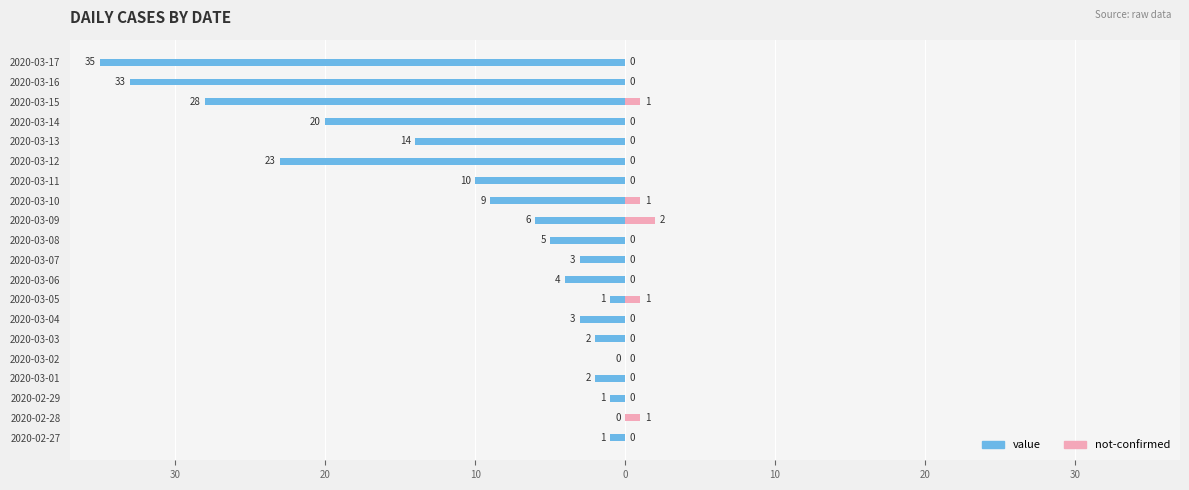

How many bars are there in total?

40